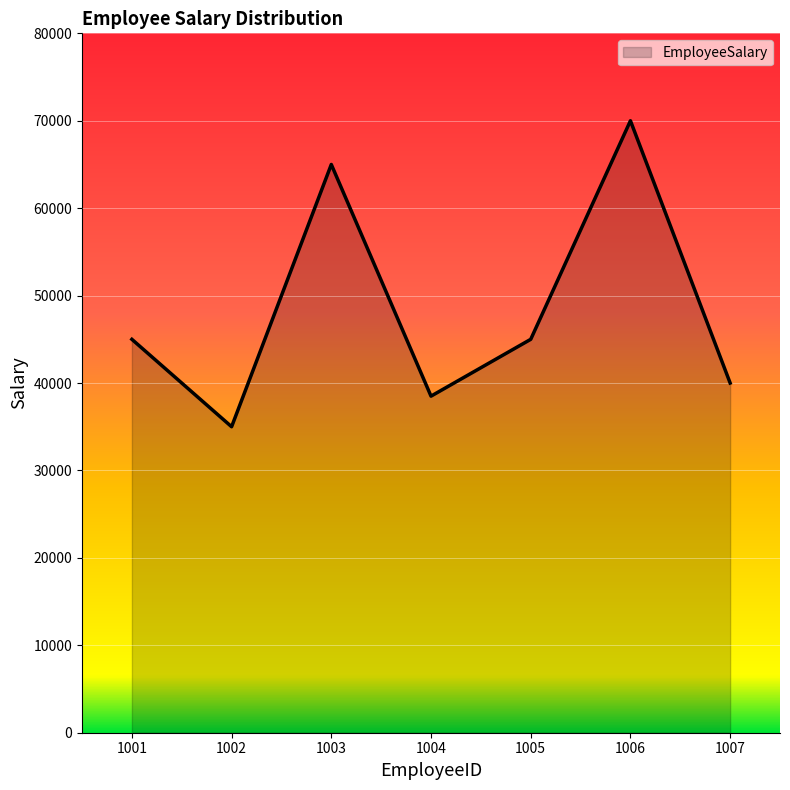

Reading left to right, list all the values displayed in this chart.

45000	35000	65000	38500	45000	70000	40000